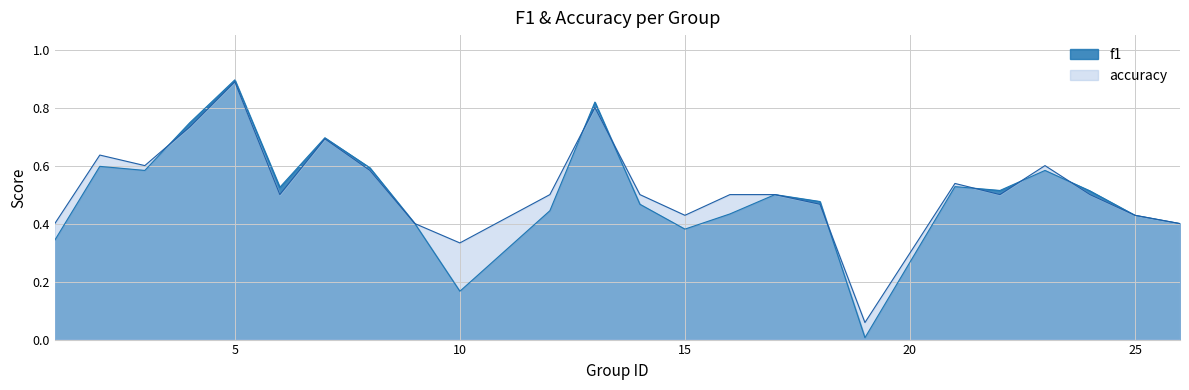

How many lines are shown in the chart?

2